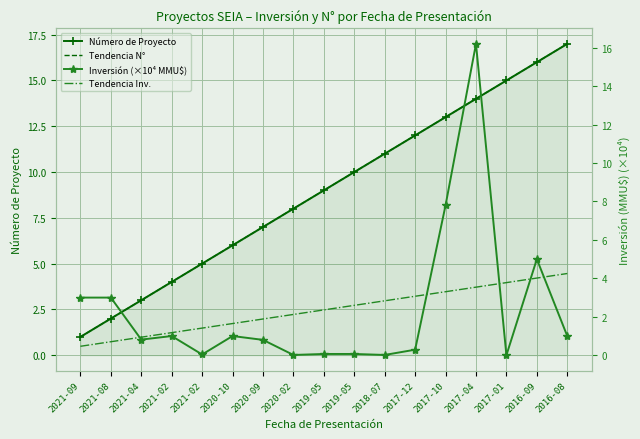

How many times do Inversión (×10⁴ MMU$) and Tendencia Inv. cross each other?

5